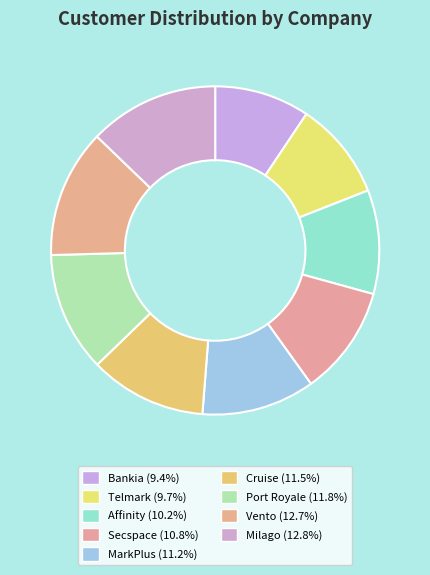

Does Affinity represent more than half of the total?

No